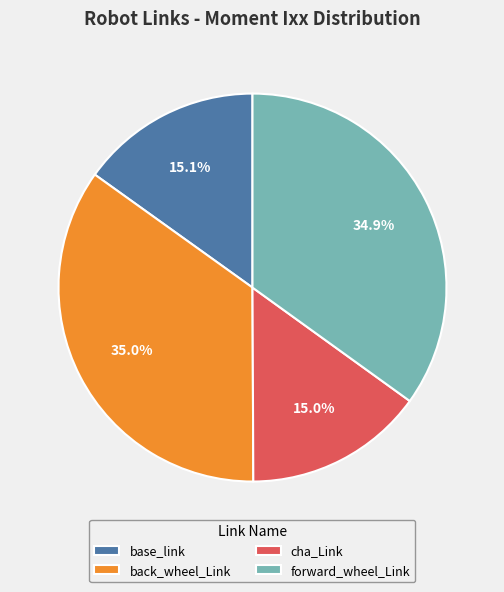

Between back_wheel_Link and base_link, which is larger?

back_wheel_Link